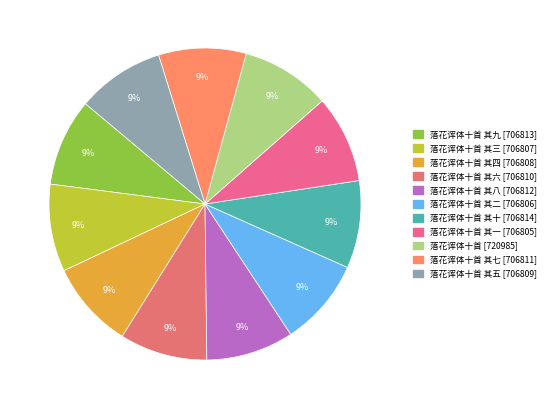

Which slice is the smallest?

落花诨体十首 其一